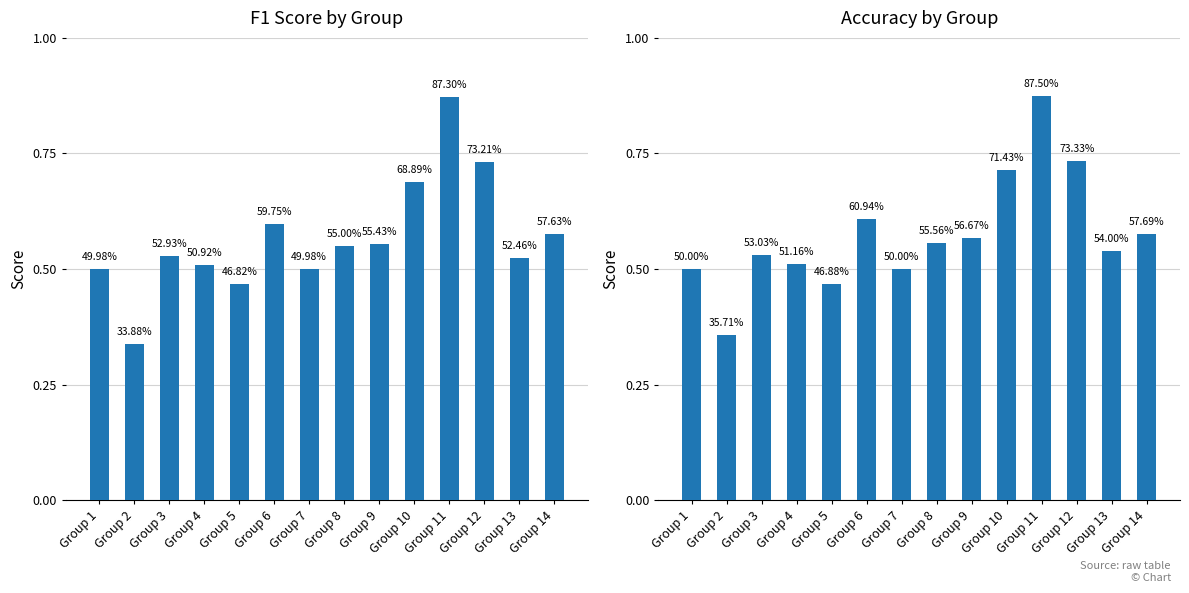

Between Group 7 and Group 11, which series saw the biggest shift?

accuracy